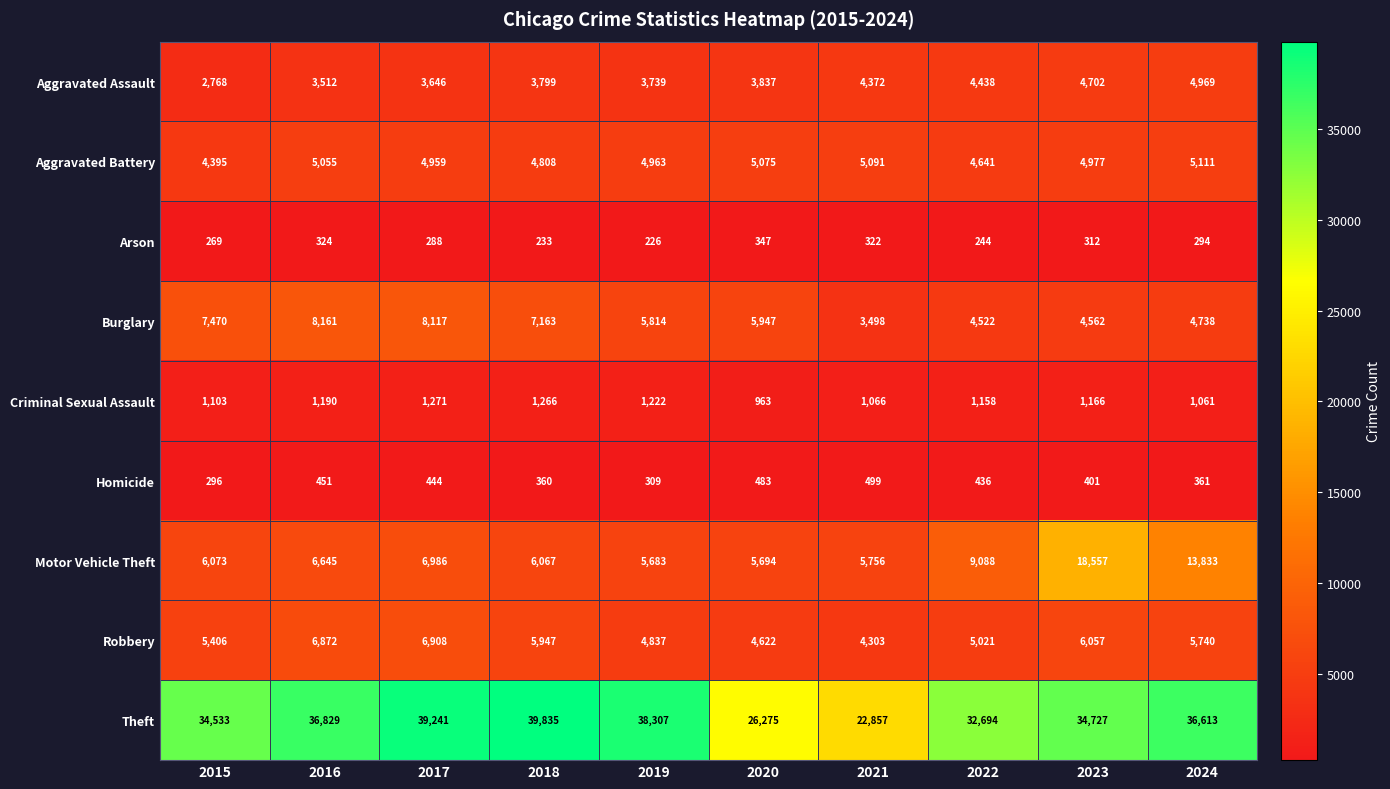

Which series has the widest spread of values?

Theft